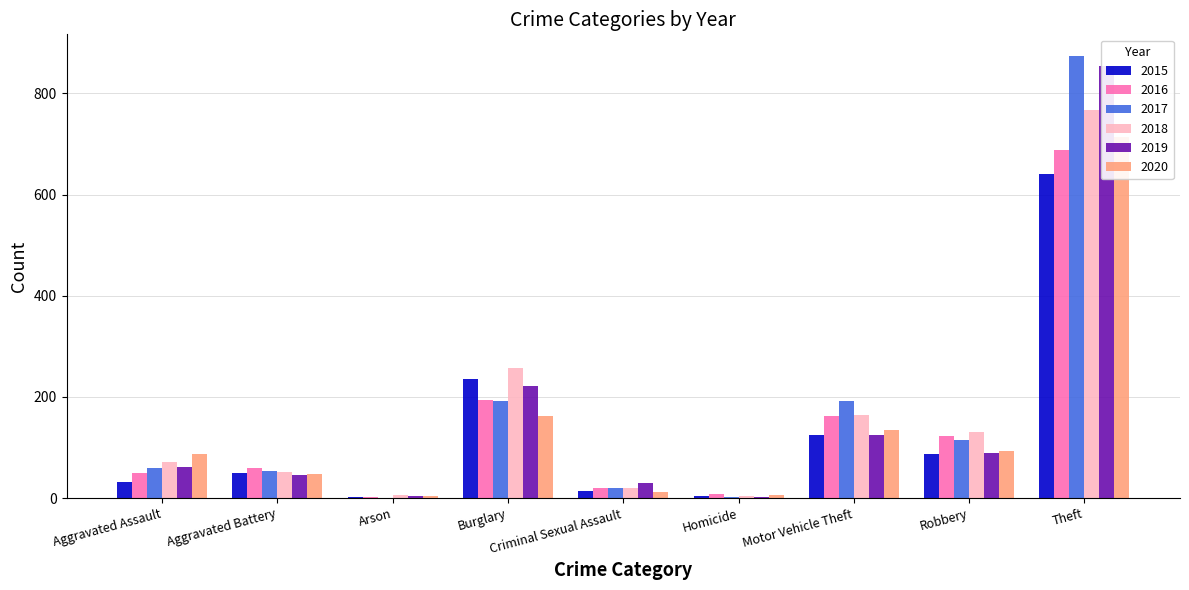

The 2018 series shows 313 at Theft. True or false?

False